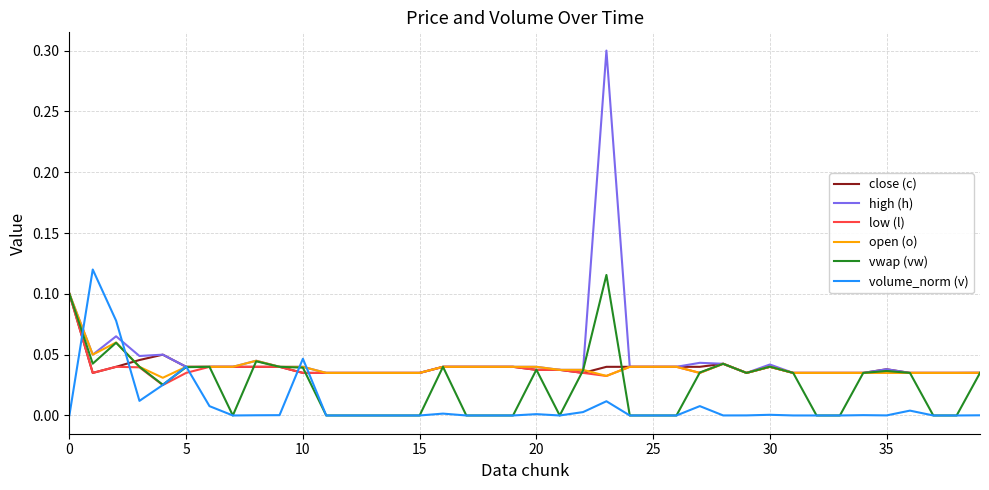

Does the chart have visible grid lines?

Yes